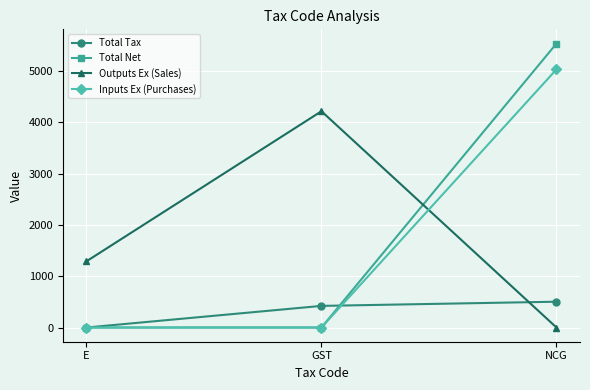

What is the label of the 3rd point from the left?

NCG